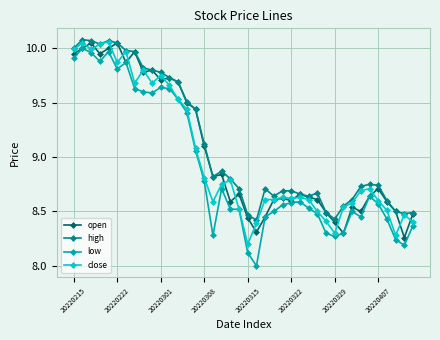

At how many categories does at least one series exceed 9?

16